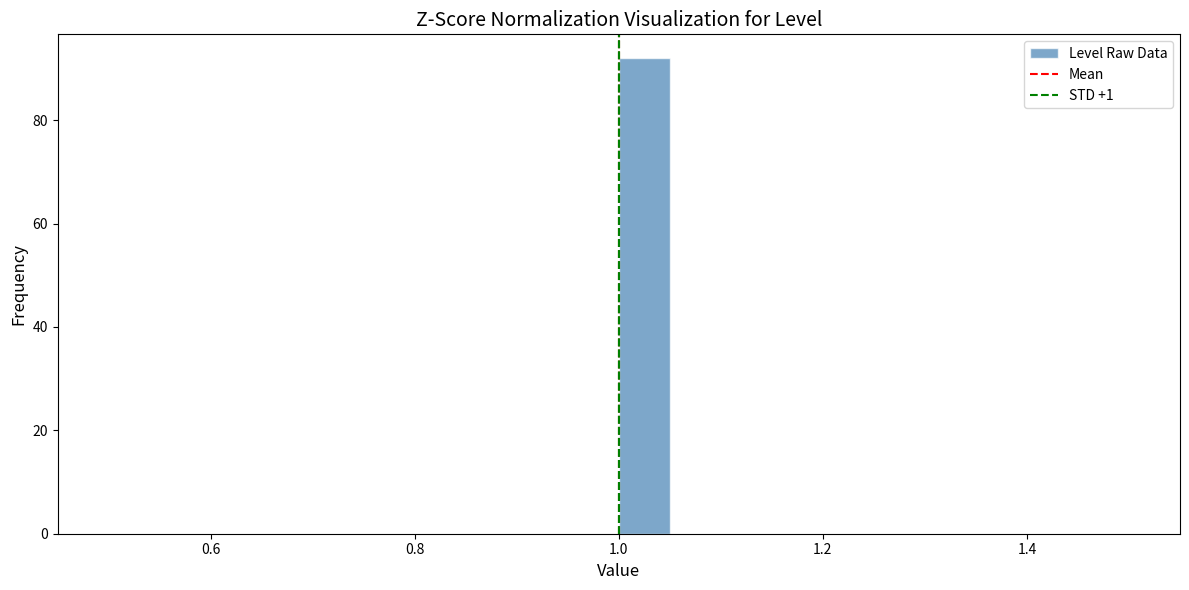

Read against the x-axis, roughly where is the centre of the tallest bar?

1.02